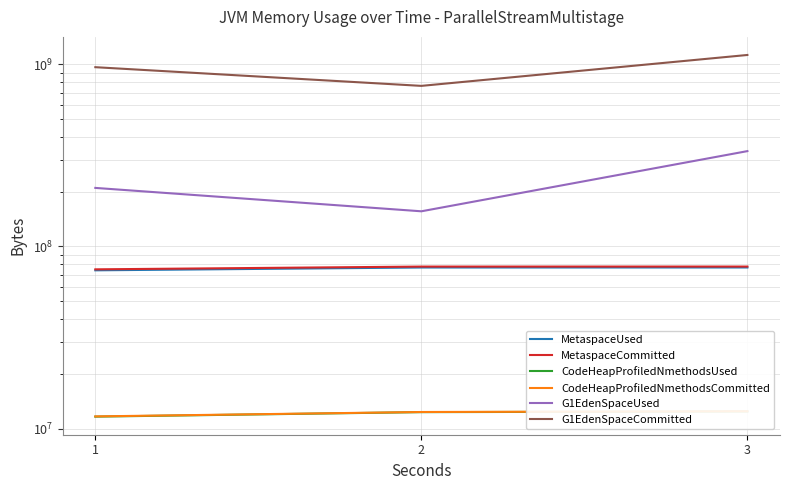

Which category has the lowest value in the CodeHeapProfiledNmethodsCommitted series?

1